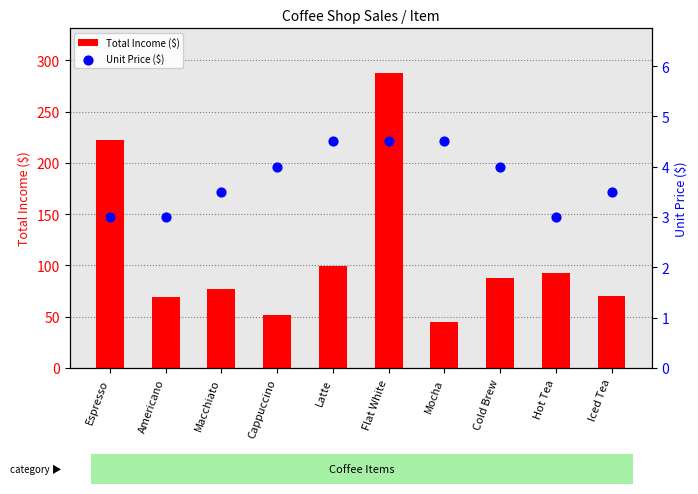

Which series contains the lowest Y value?

Unit Price ($)